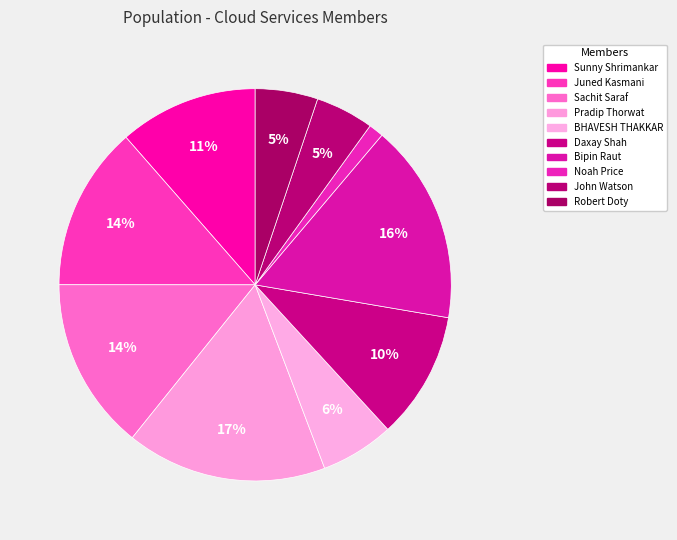

To the nearest percent, what portion does Pradip Thorwat represent?

17%